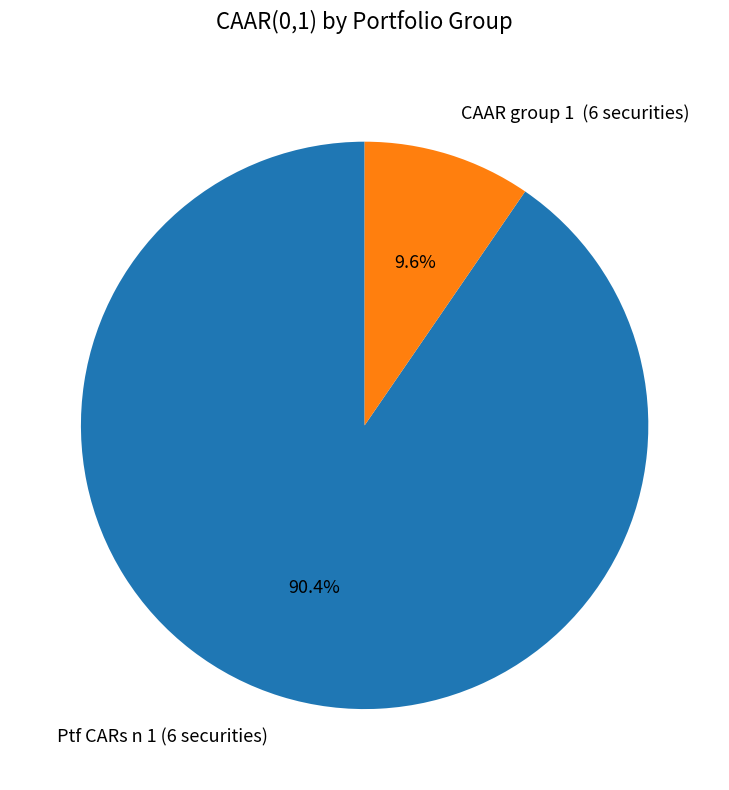

How much of the chart is everything except Ptf CARs n 1 (6 securities)?

9.6%